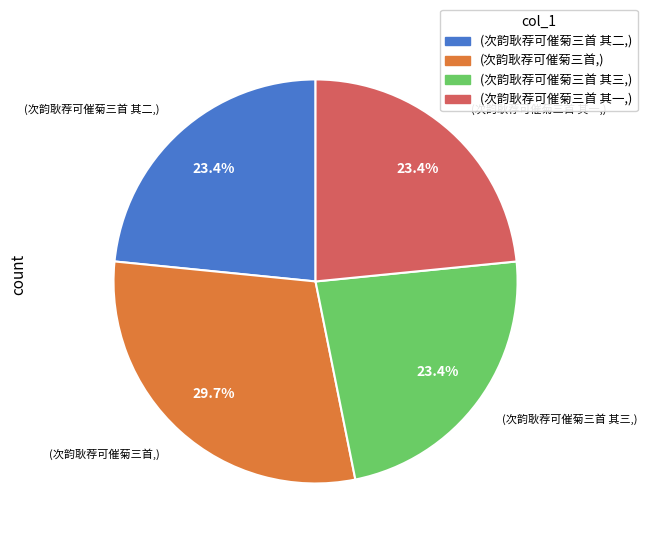

Does any single category account for the majority?

No